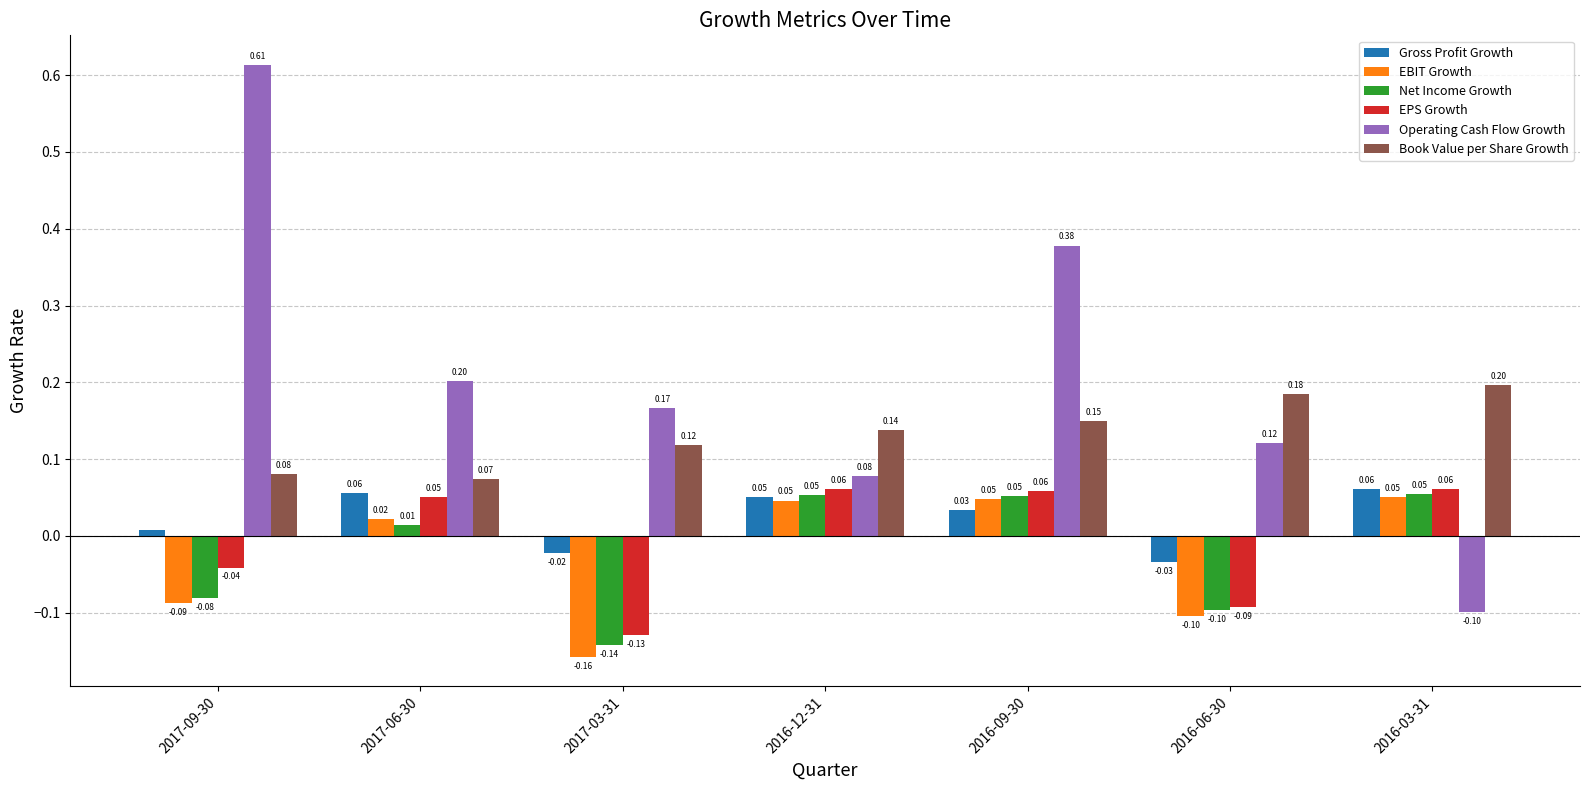

What is the total value across all series at 2017-09-30?

0.5